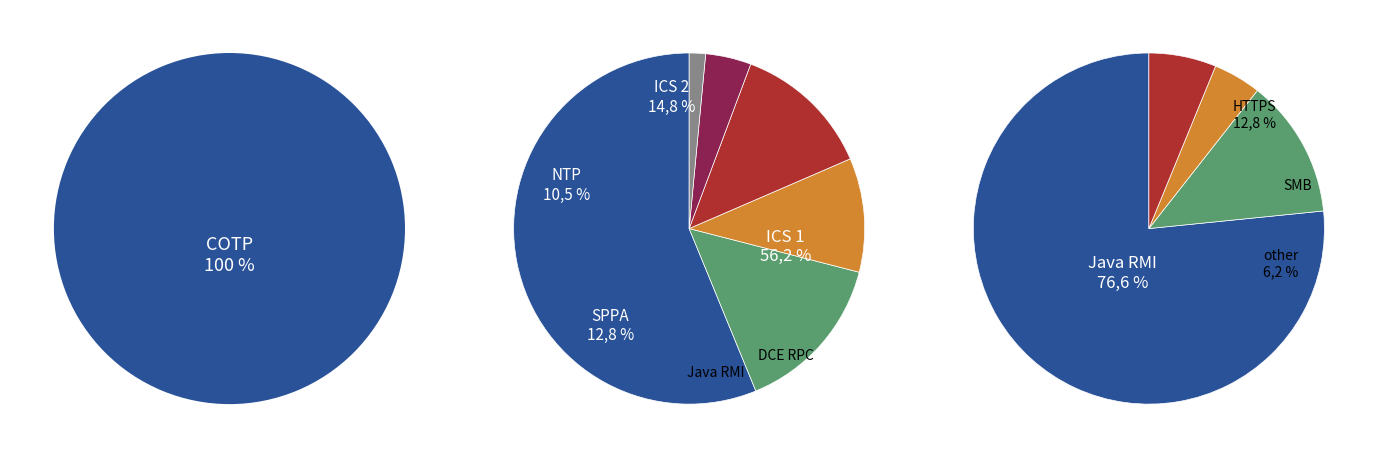

How many segments does this pie chart have?

12